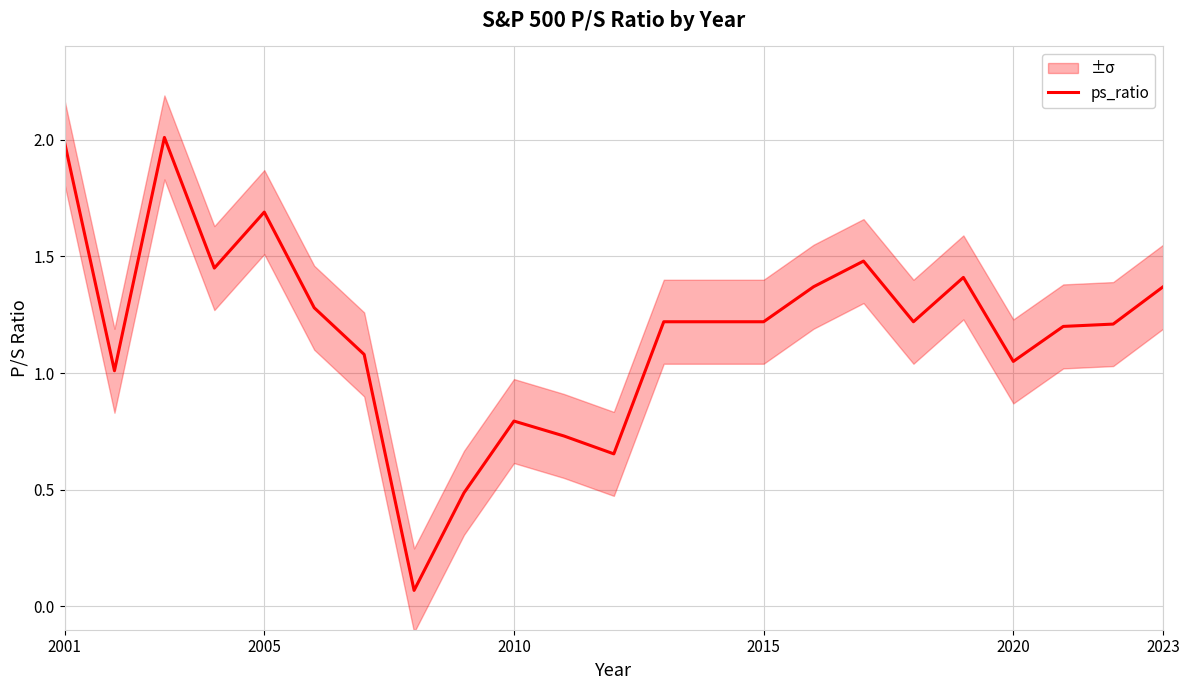

Reading left to right, transcribe all the data shown in this chart.

2.0	1.0	2.0	1.4	1.7	1.3	1.1	0.1	0.5	0.8	0.7	0.7	1.2	1.2	1.2	1.4	1.5	1.2	1.4	1.1	1.2	1.2	1.4